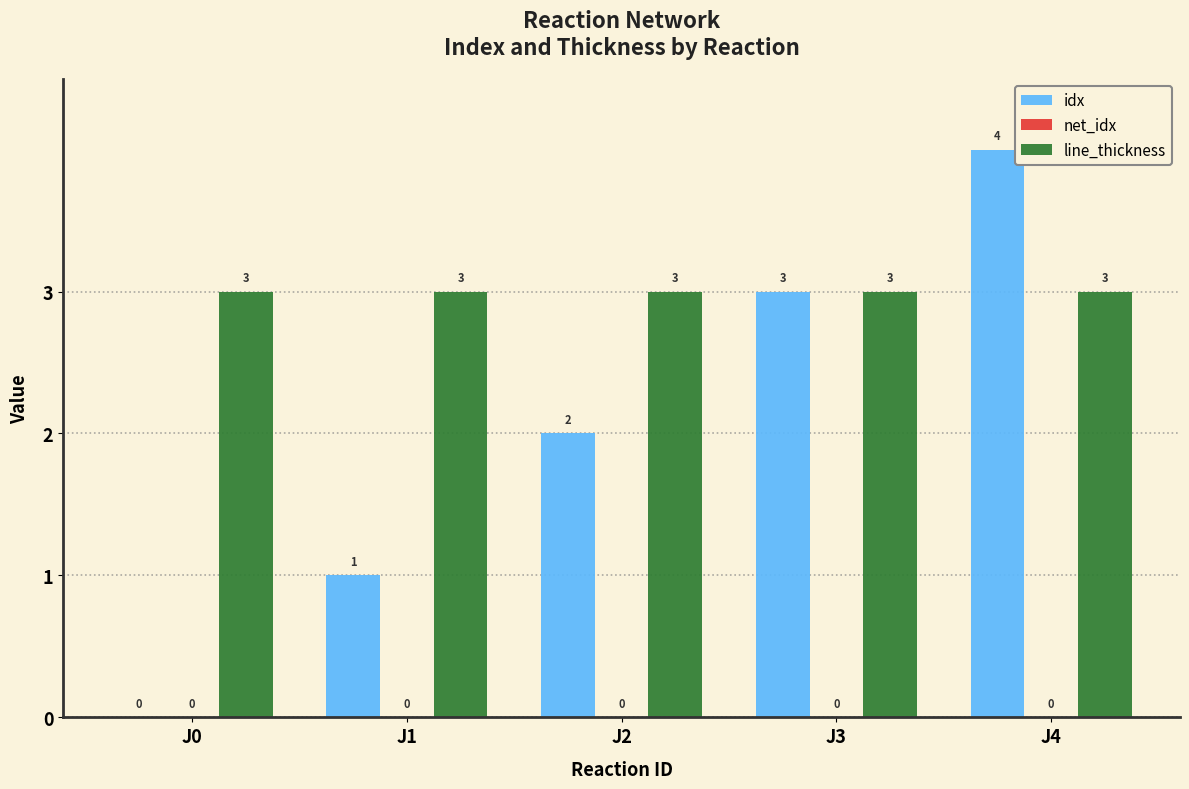

Is it true that line_thickness equals 3 at J1?

True